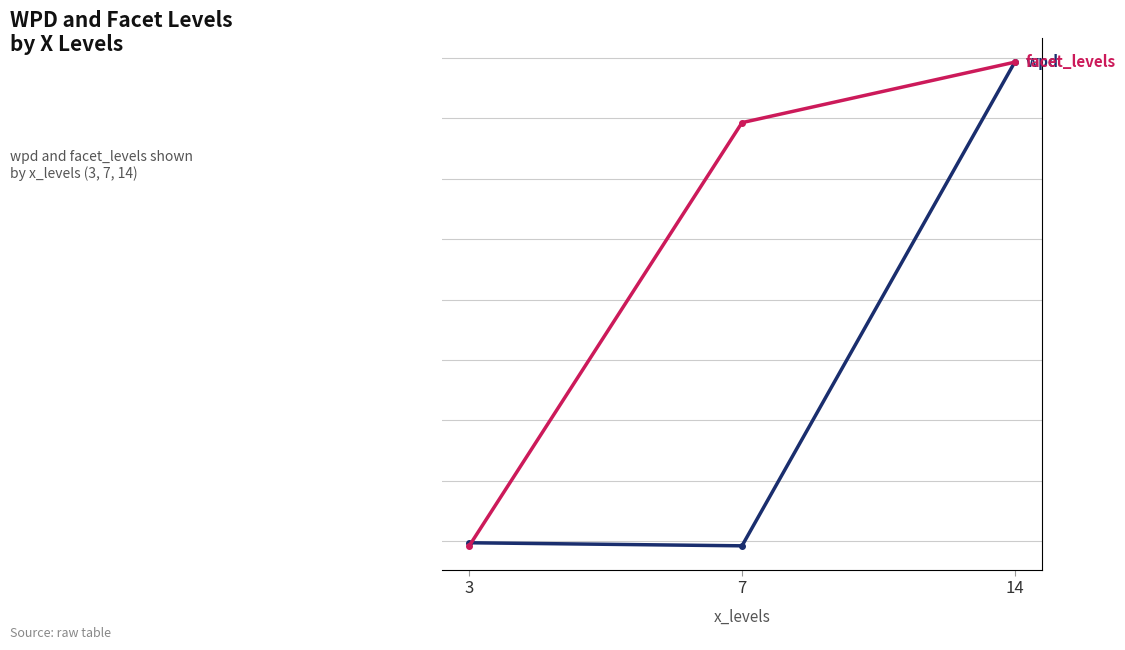

Which has a higher value, 7 or 14?

14